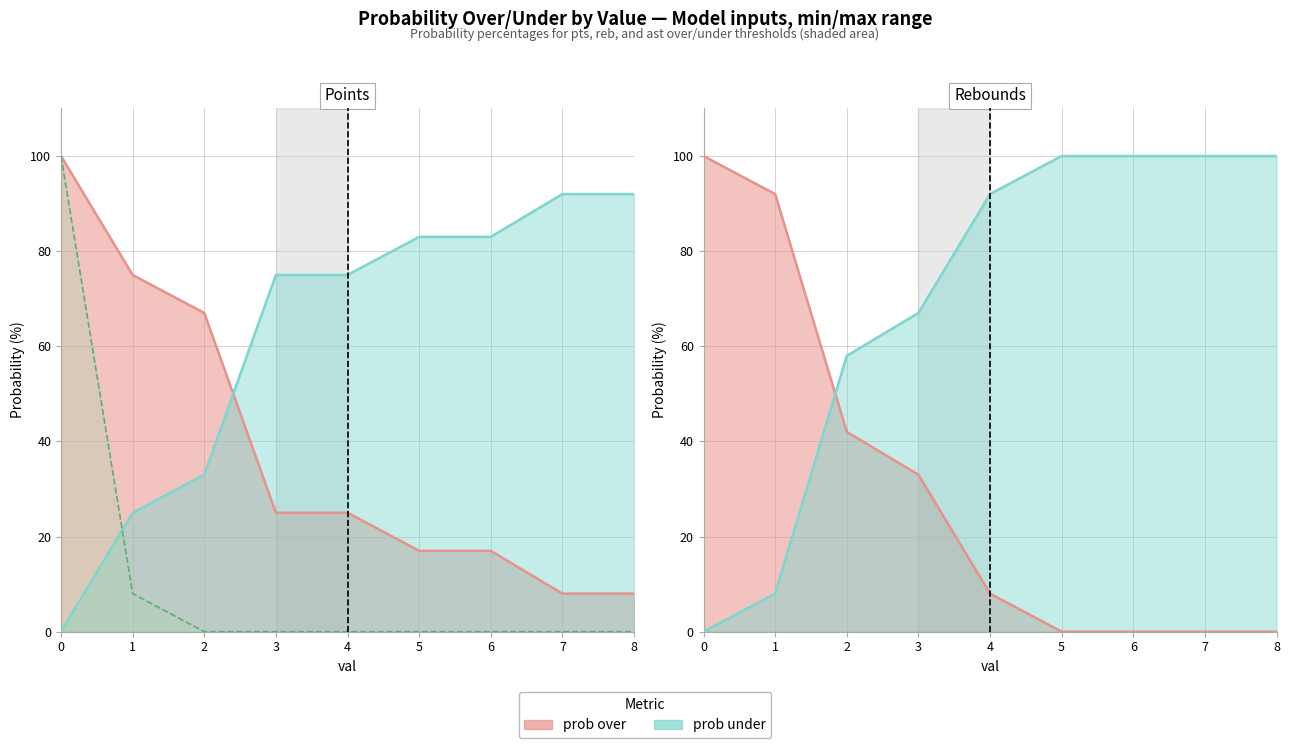

True or false: ast prob over and pts prob over cross at least once.

False